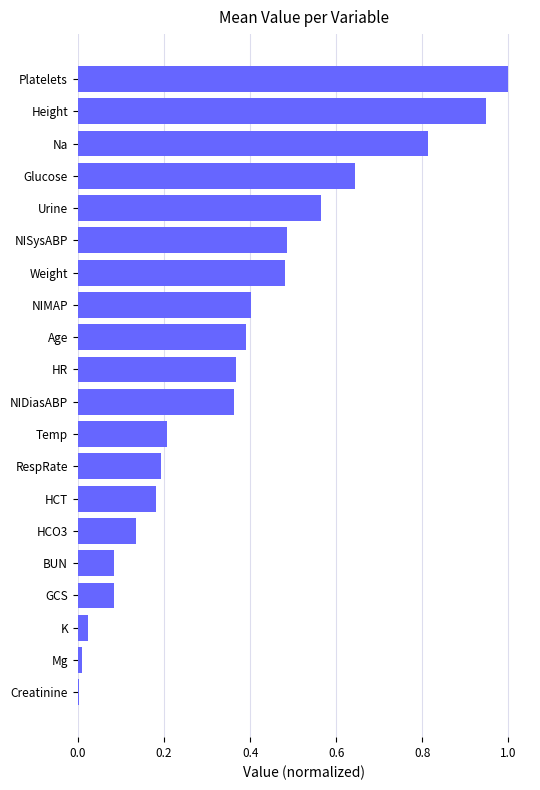

What is the change in value from Weight to K?

-0.5